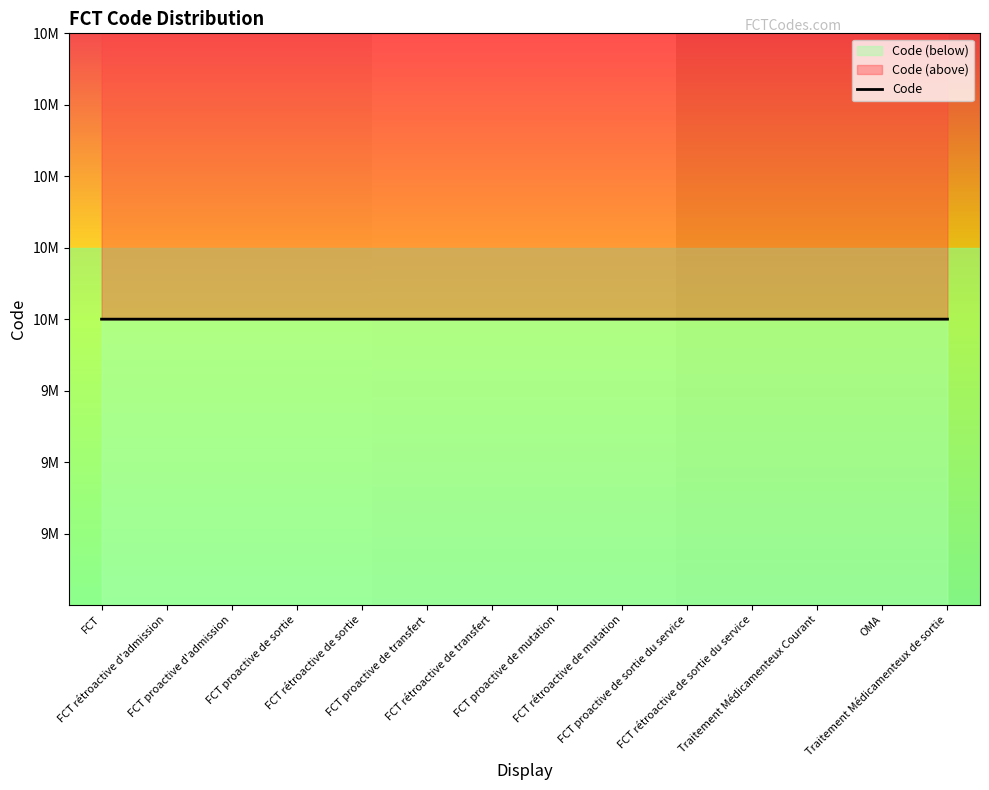

What is the difference between the values at FCT rétroactive d'admission and FCT proactive de sortie du service?

8